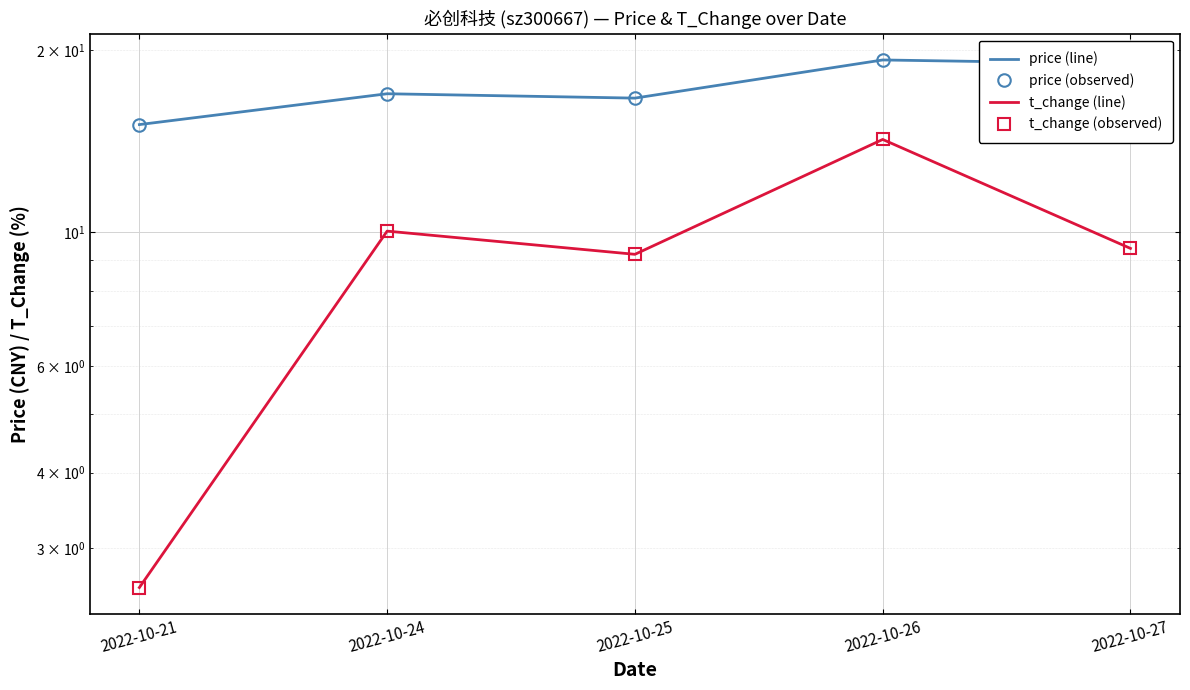

Is the value of price (line) at 2022-10-26 greater than the value of t_change (observed) at 2022-10-21?

Yes